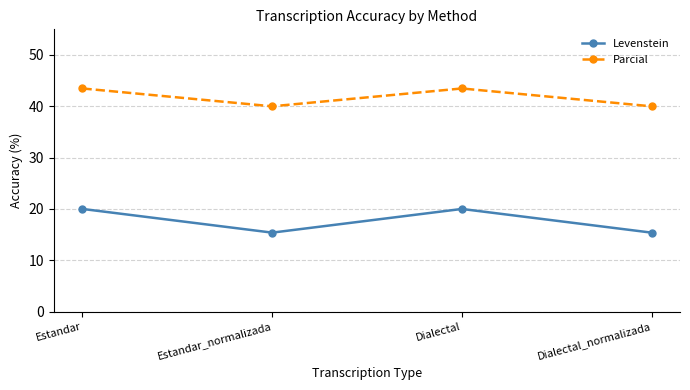

What is the difference between the Parcial values at Estandar_normalizada and Dialectal?

3.5